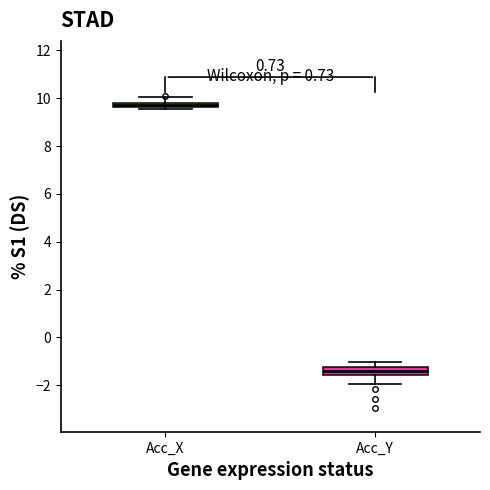

Which box's median line is the lowest?

Acc_Y